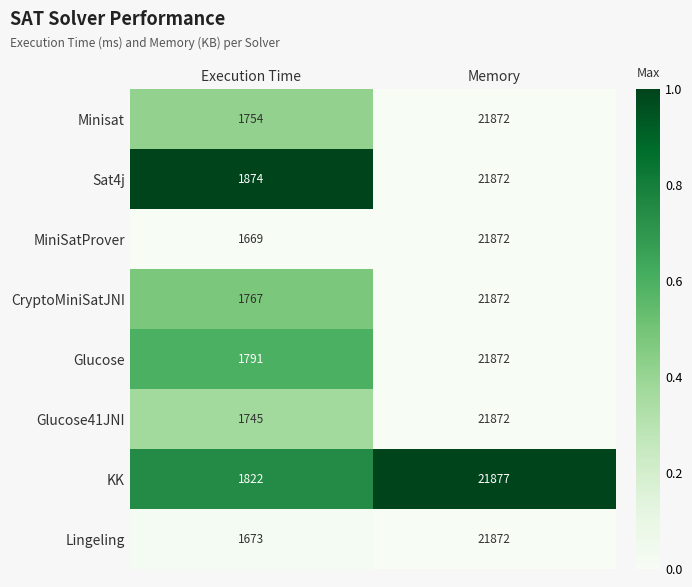

Count the number of categories in the chart.

2